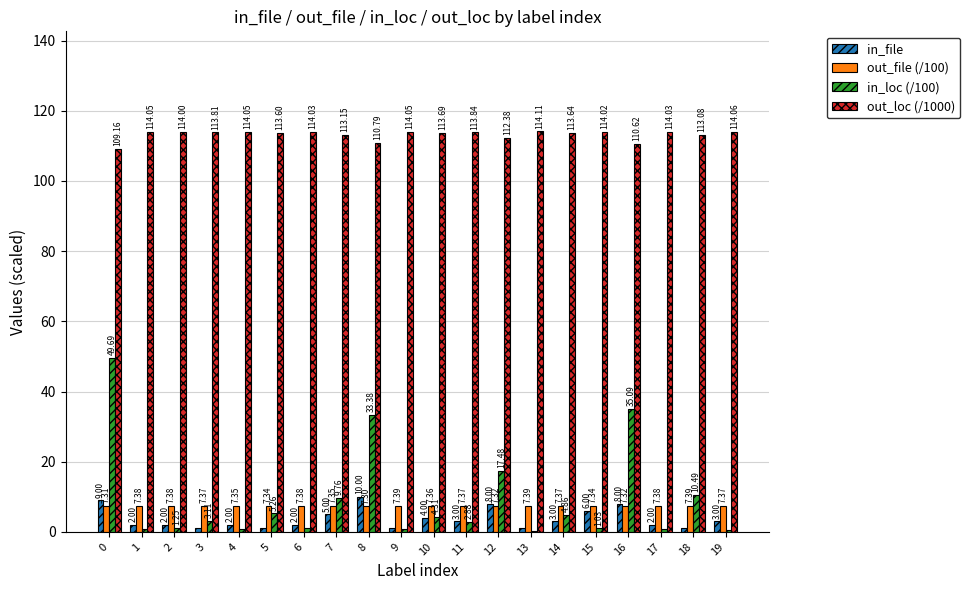

Between 0 and 10, which series saw the biggest shift?

in_loc (/100)